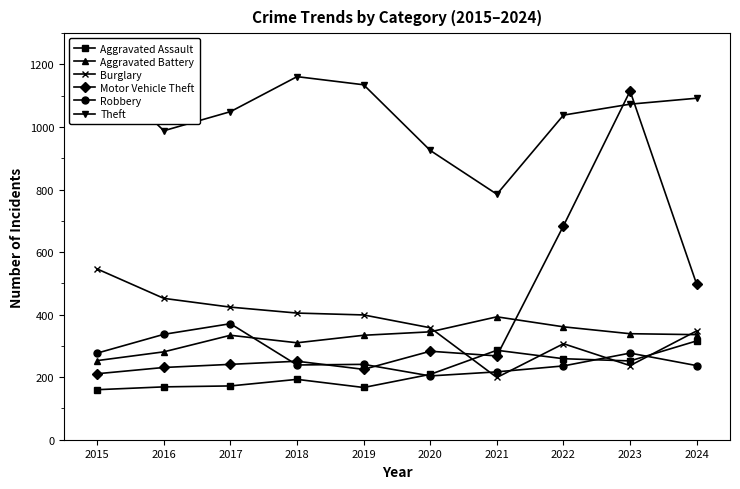

What is the spread (max minus min) of values at 2019?

968